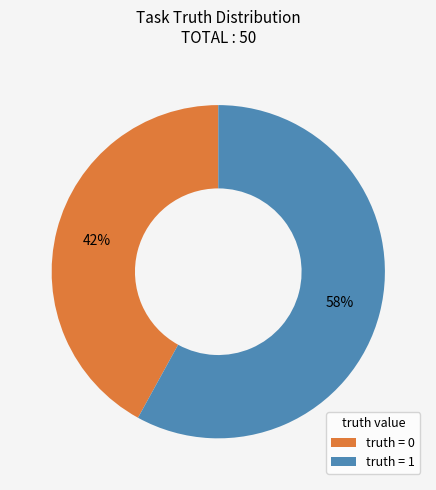

Which category accounts for the majority?

truth = 1